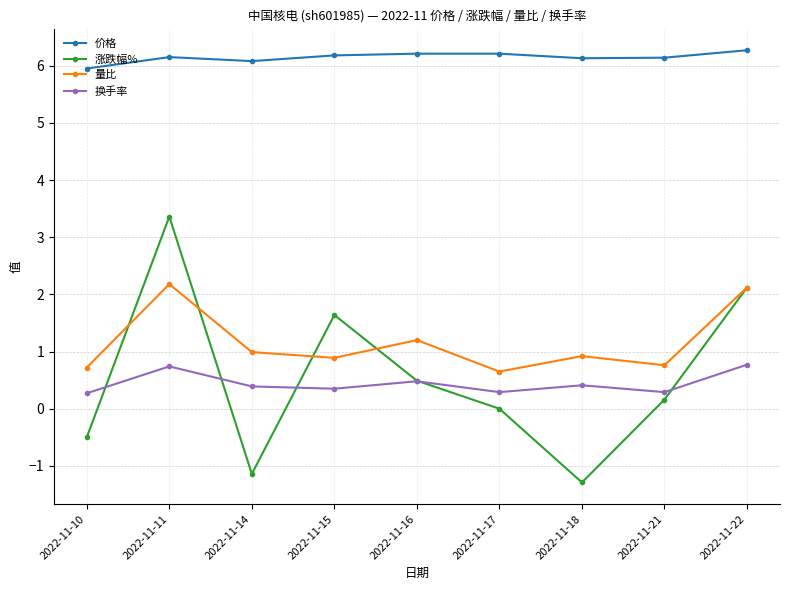

How many categories are shown in the chart?

9